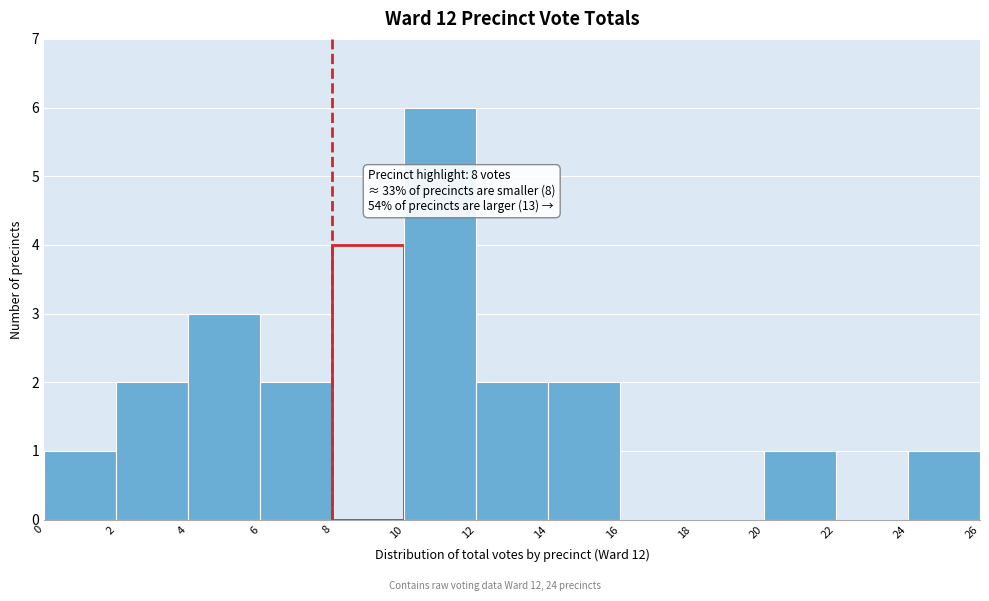

Over which range of the x-axis is the bar tallest?

10 to 12